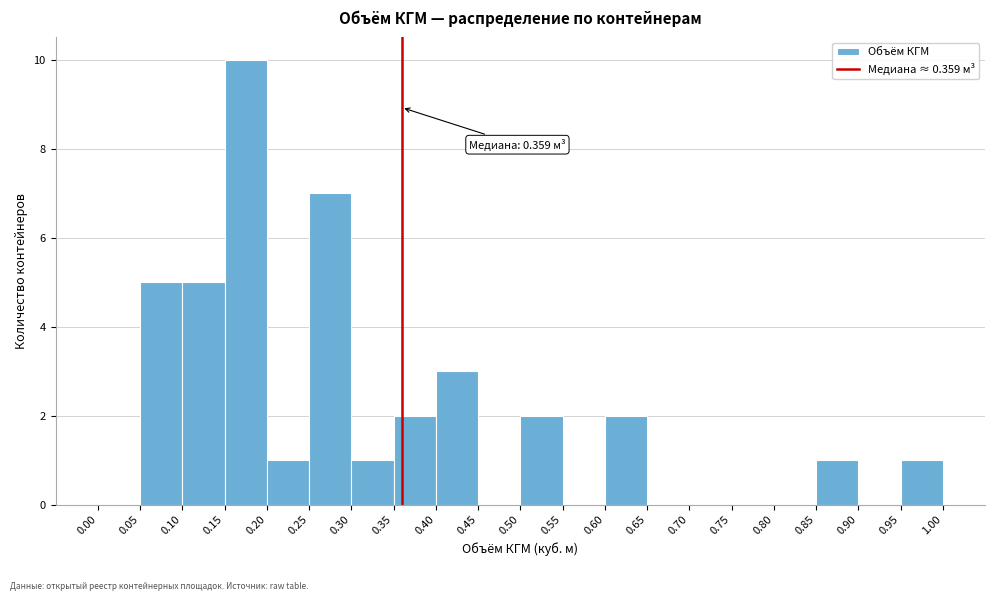

Which range on the x-axis has the tallest bar?

0.15 to 0.20